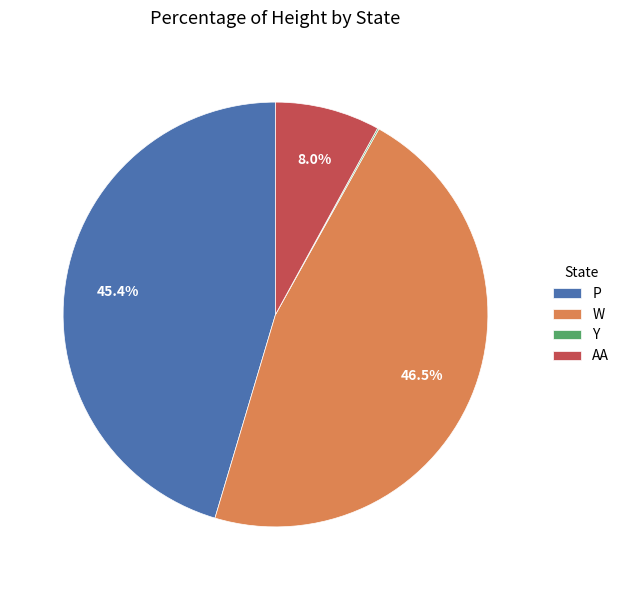

Which category has the biggest portion of the pie?

W